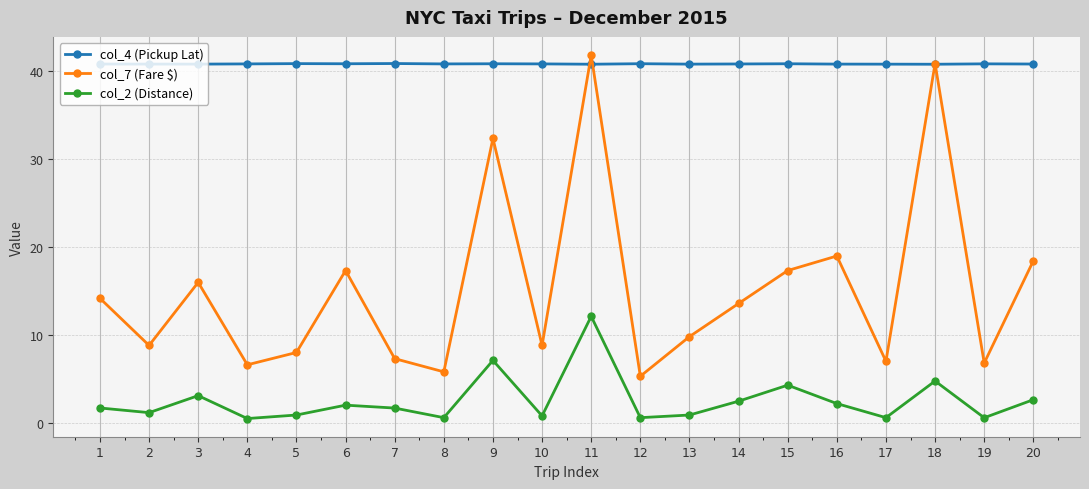

List the series in order of their overall mean, highest first.

col_4 (Pickup Lat), col_7 (Fare $), col_2 (Distance)